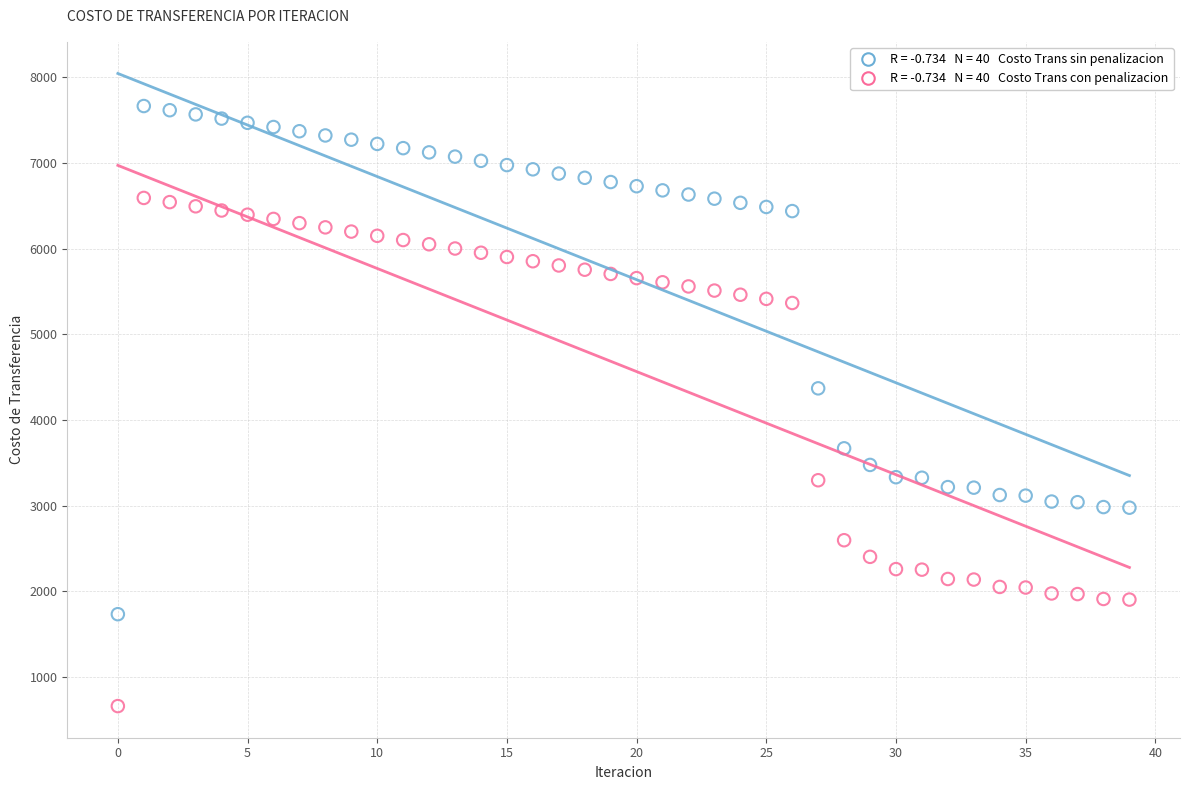

Across all data points, what is the range of Y values (max minus min)?

7006.8